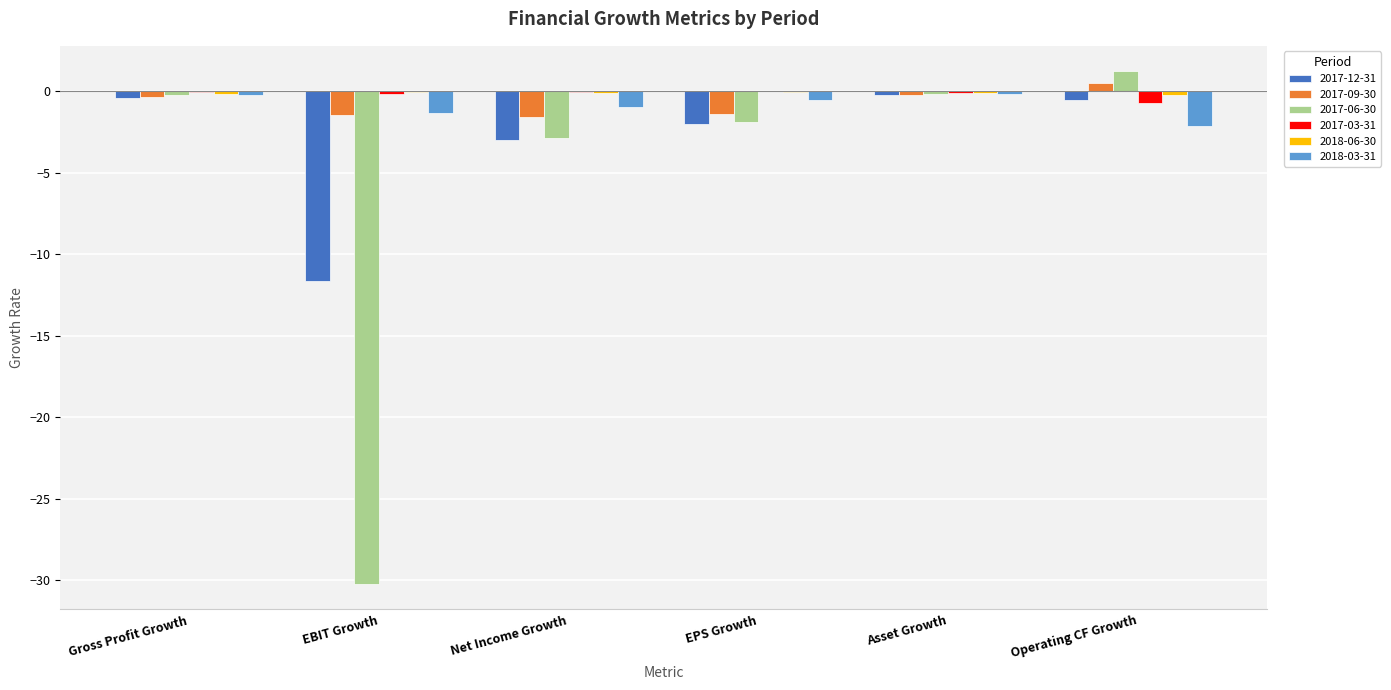

At which label is 2017-12-31 closest to -5?

Net Income Growth